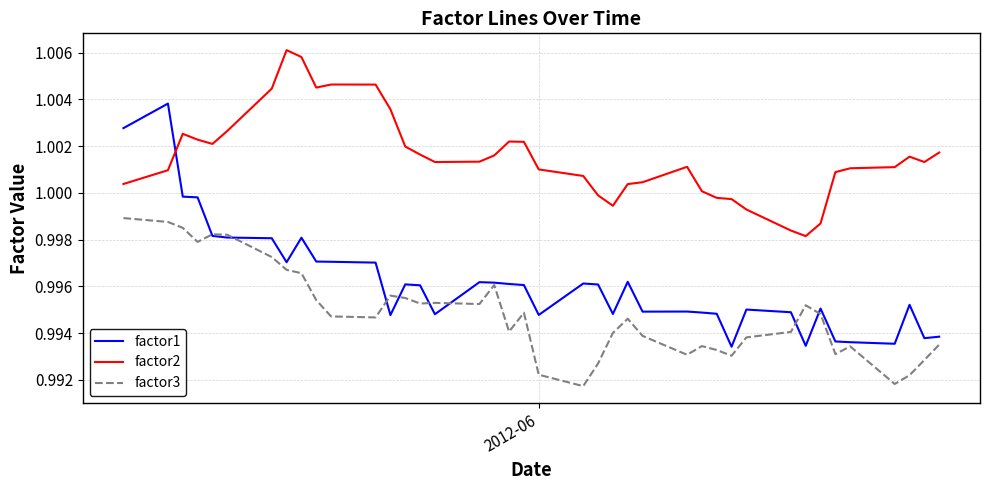

Which series has the largest total across all categories?

factor2